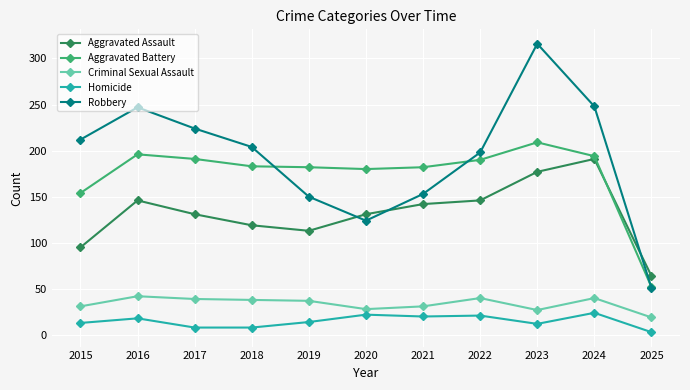

How many times do Aggravated Assault and Aggravated Battery cross each other?

1